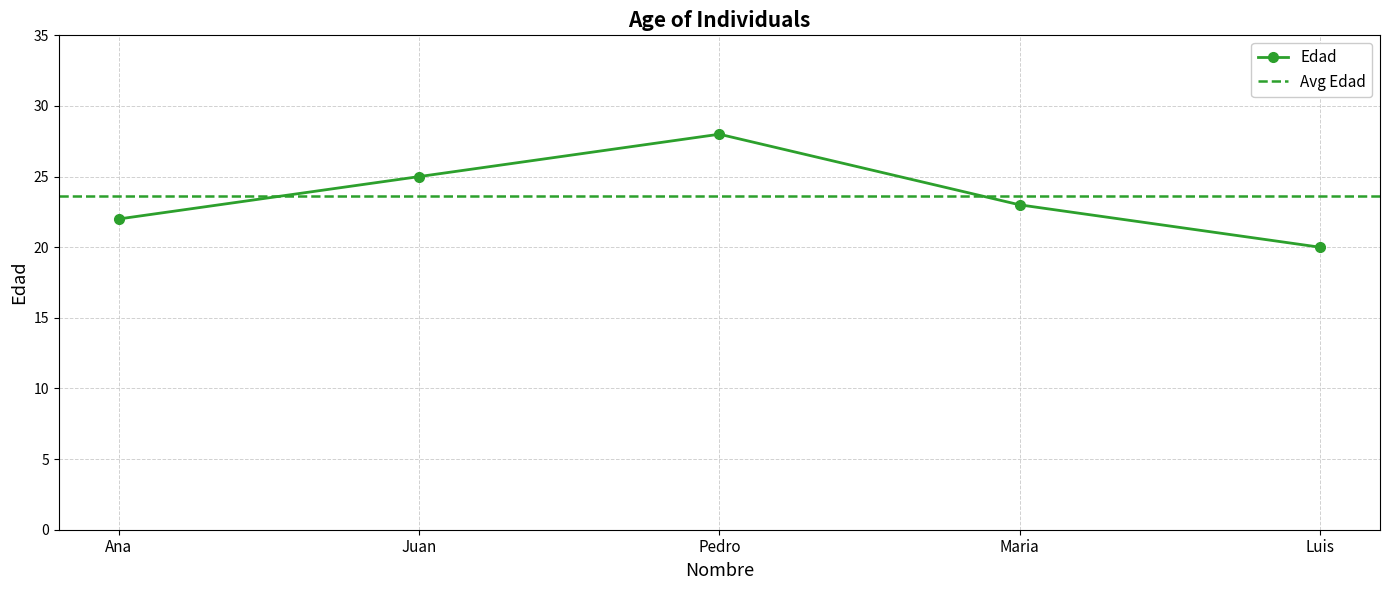

What is the sum of the values at Maria and Ana?

45